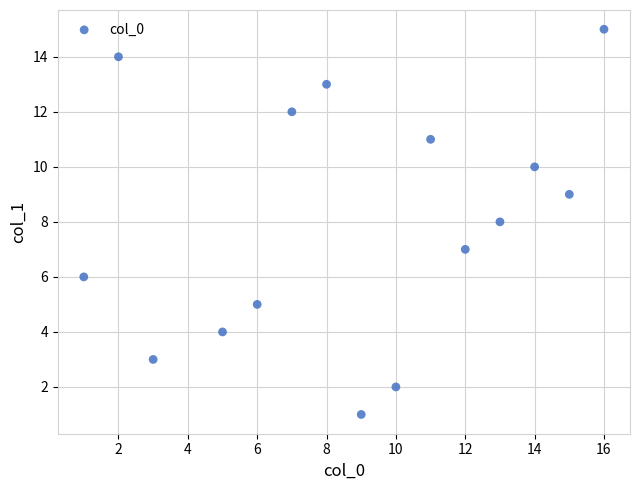

What is the range of Y values (max minus min)?

14